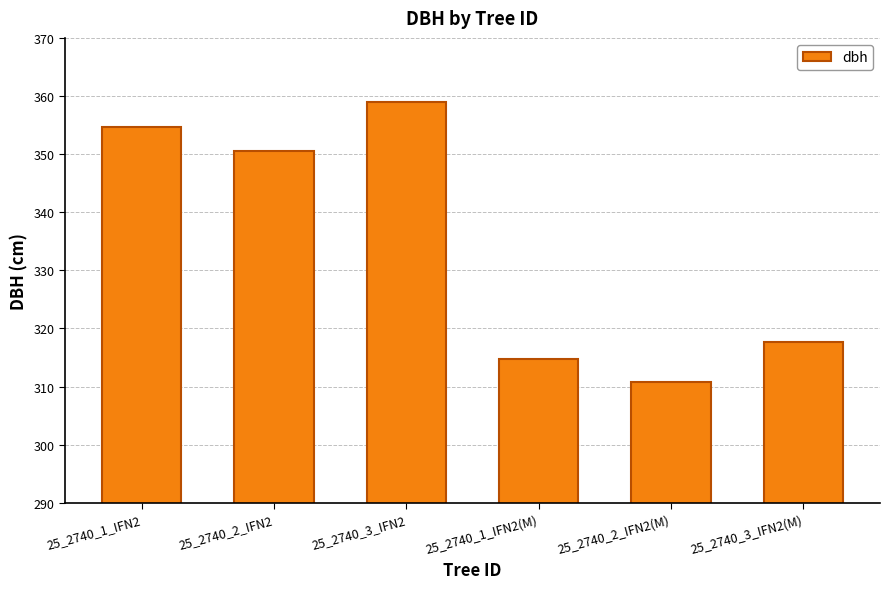

What is the label of the 4th bar from the right?

25_2740_3_IFN2